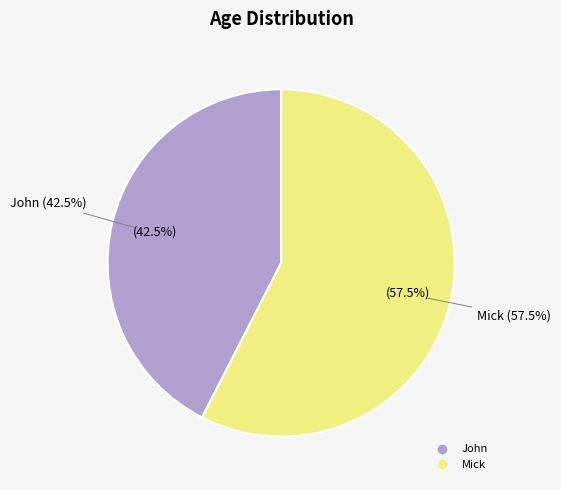

How many slices are in this pie chart?

2